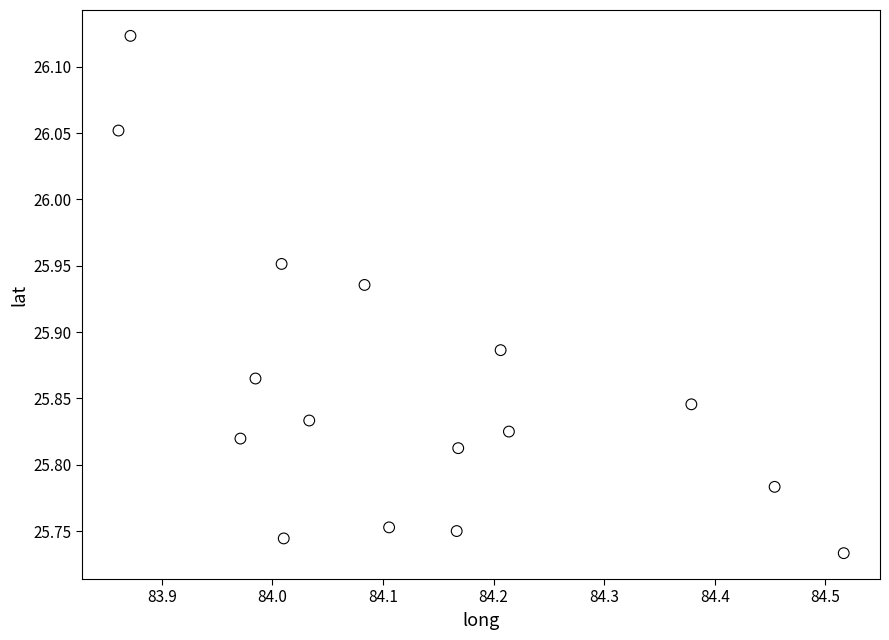

What is the range of Y values (max minus min)?

0.4